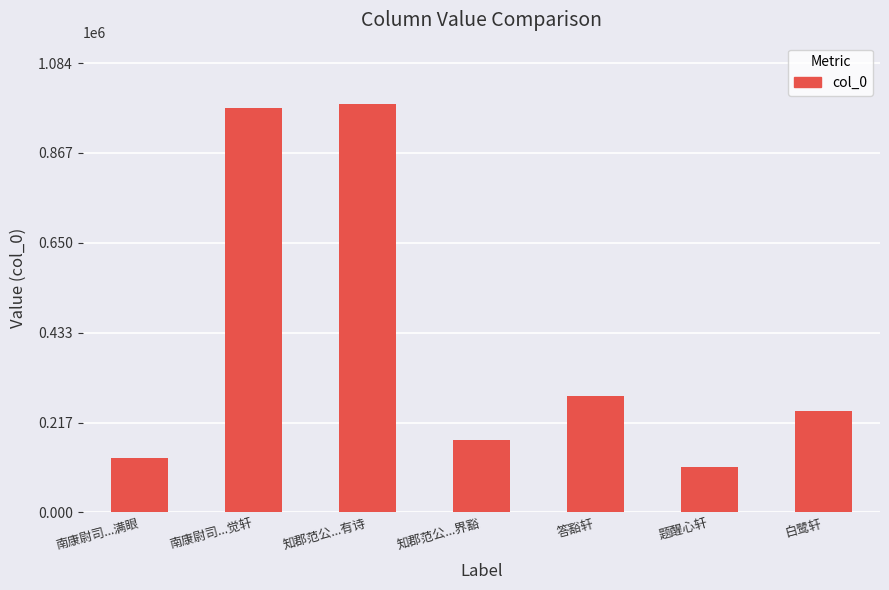

What is the value of the 4th bar from the left?

174391